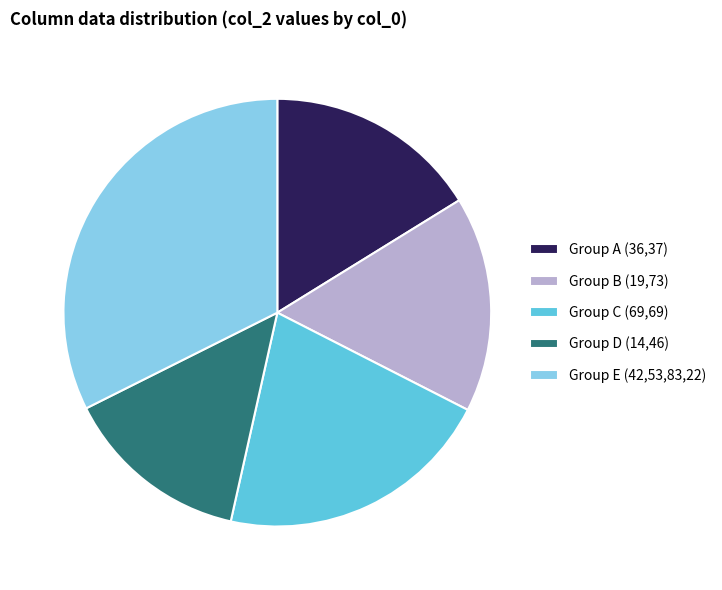

Do Group E (42,53,83,22) and Group D (14,46) together represent more than half of the pie?

No